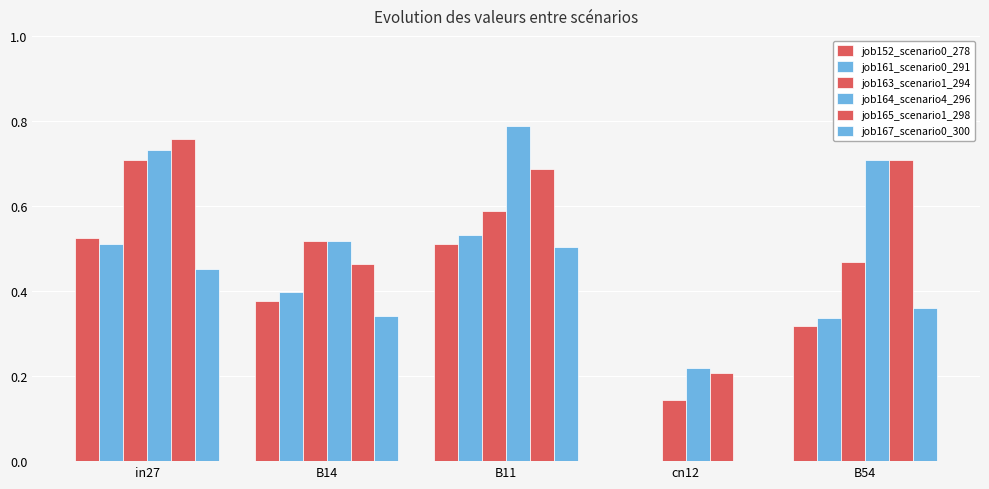

How many series are shown in this chart?

6